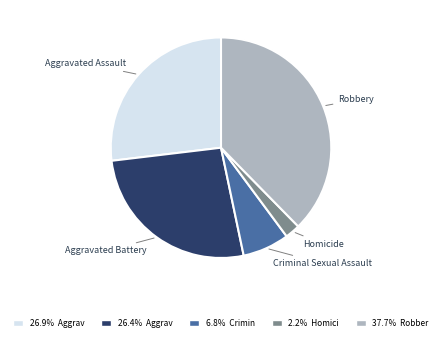

What is the ratio of the value at Aggravated Battery to the value at Robbery?

0.7